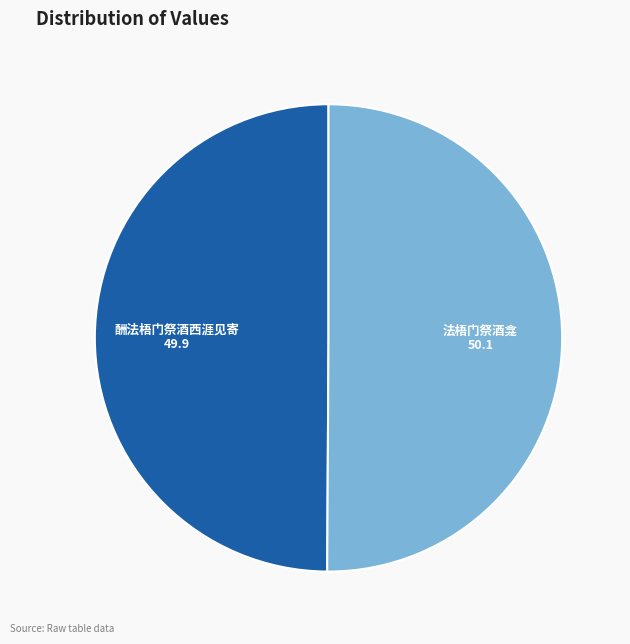

Is the sum of 法梧门祭酒龛 and 酬法梧门祭酒西涯见寄 greater than half?

Yes